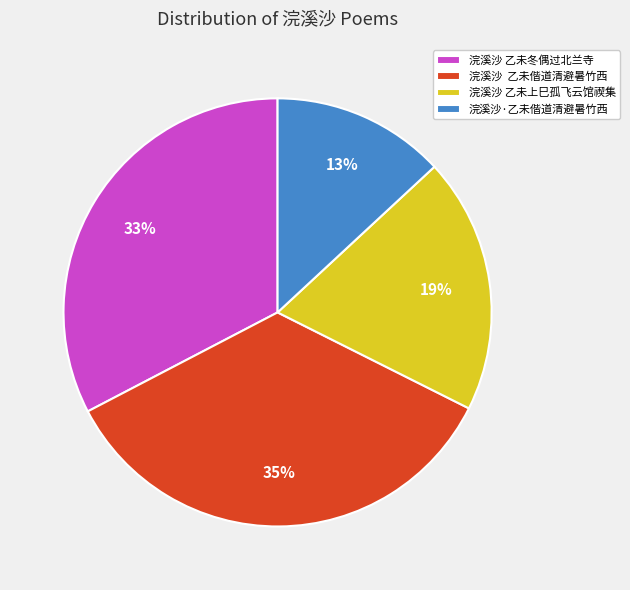

What percentage is the 浣溪沙 乙未上巳孤飞云馆禊集 slice, to the nearest percent?

19%